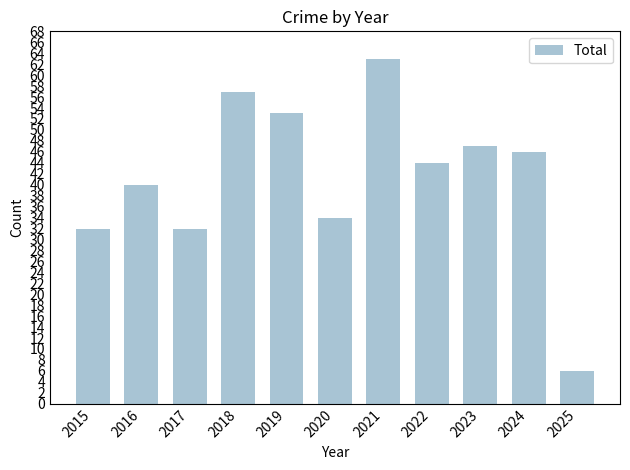

What is the value of the 10th bar from the left?

46